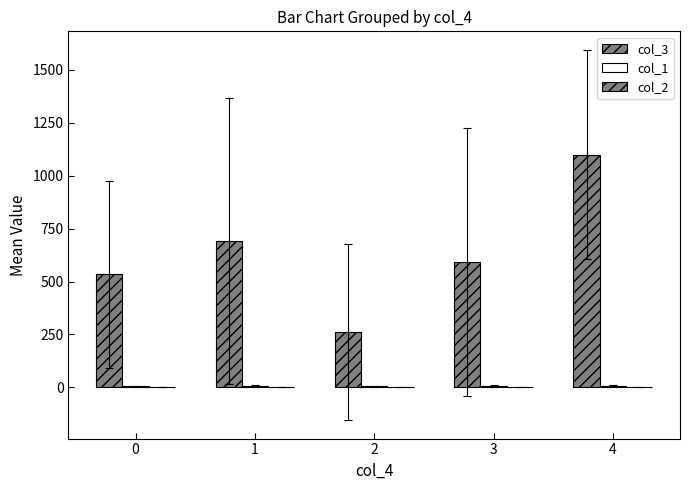

Reading right to left, extract all data points from this chart.

col_3: 4=1099.3	3=590.9	2=260.7	1=691.8	0=534.2
col_1: 4=8.8	3=6.4	2=4.9	1=7.0	0=4.8
col_2: 4=1.7	3=1.4	2=2.7	1=1.9	0=1.8